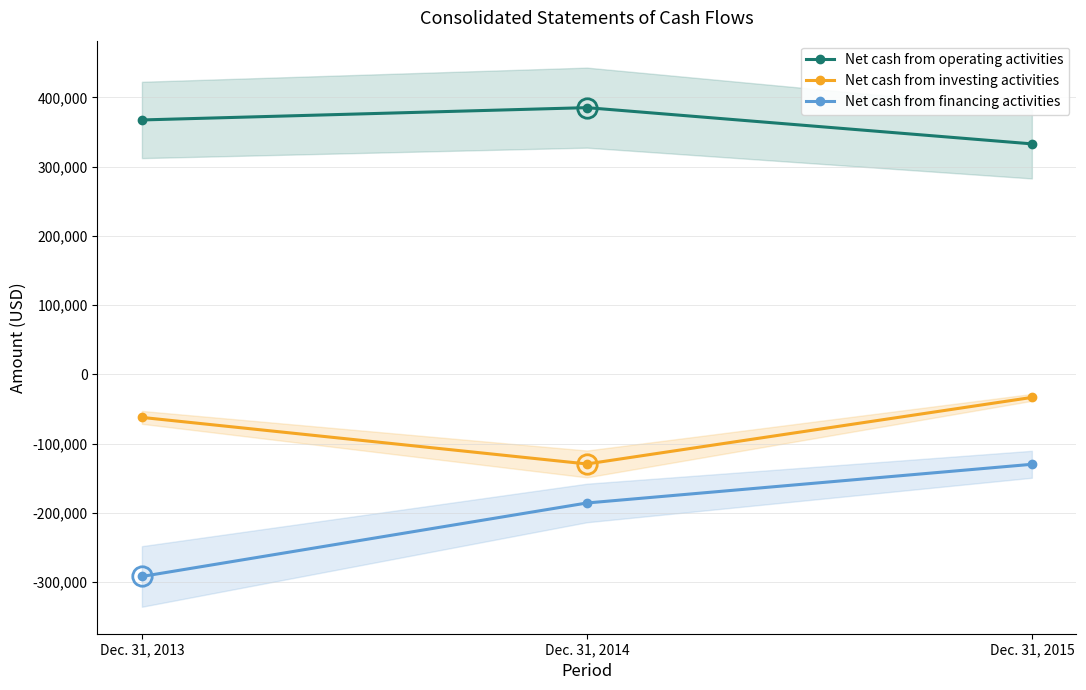

Count the Net cash from financing activities values in the range -291751 to -129759.

3